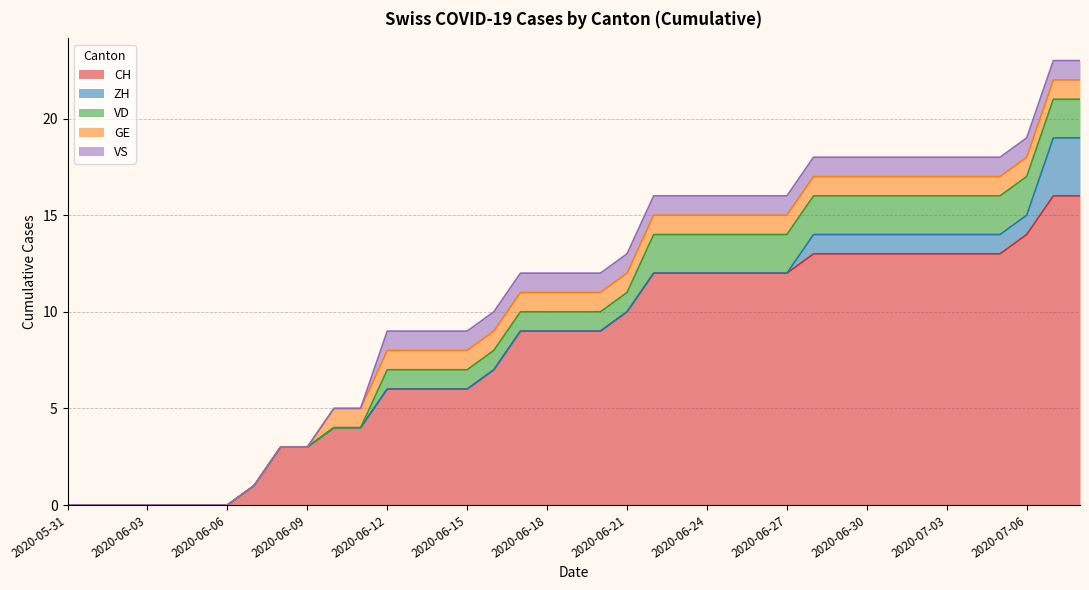

At 2020-06-20, list the series in order from largest to smallest.

CH, VD, GE, VS, ZH